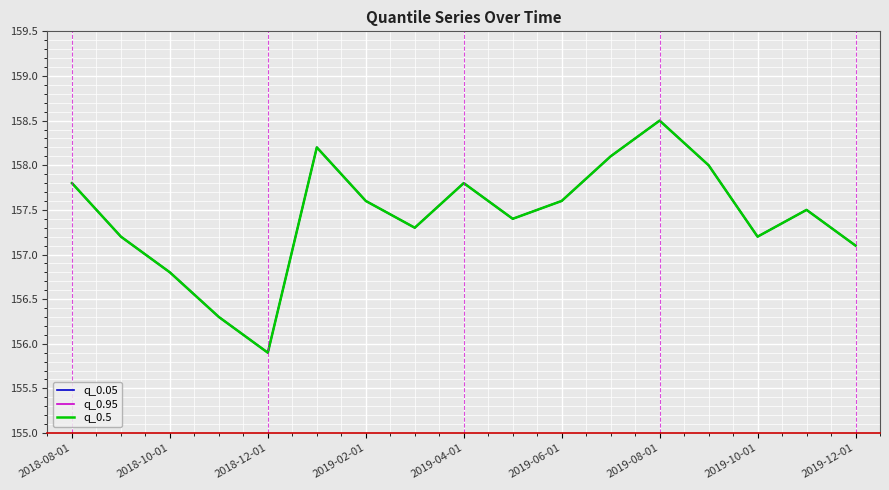

How many lines are shown in the chart?

3